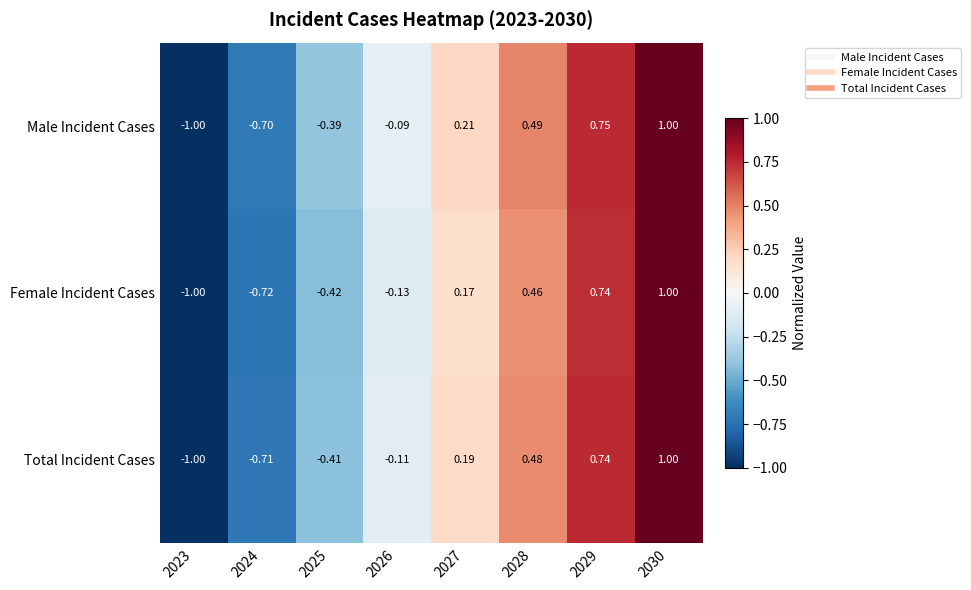

How many values in the Total Incident Cases series exceed 0?

4